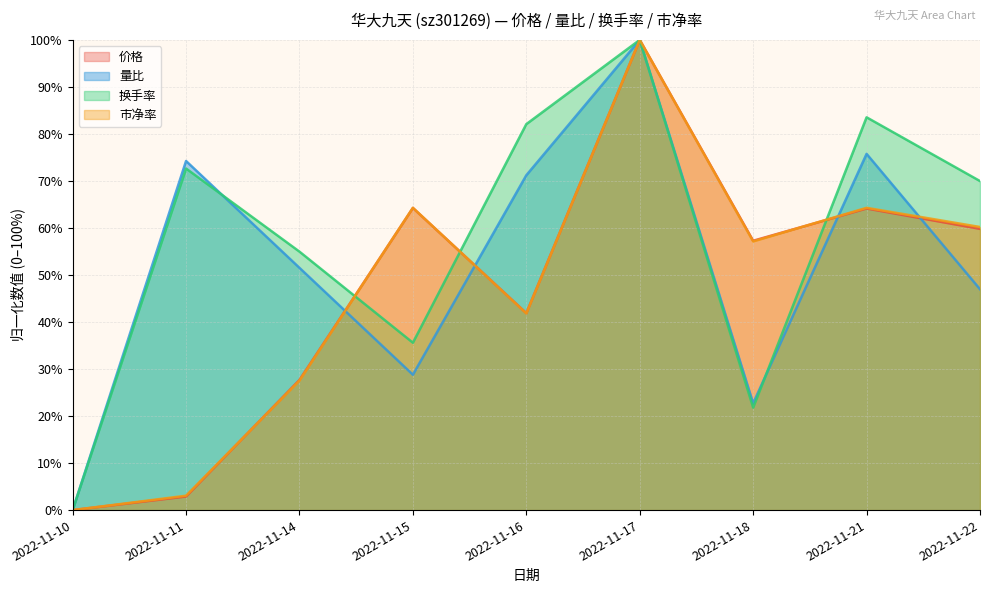

How many interior local valleys does the 市净率 series have?

2